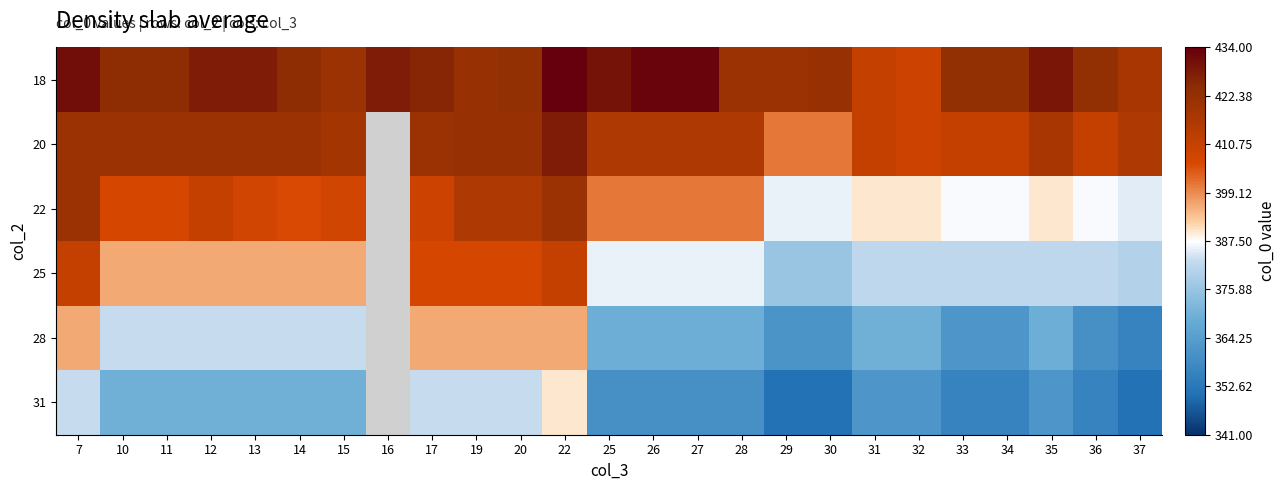

The 31 series shows 360.0 at 26. True or false?

True